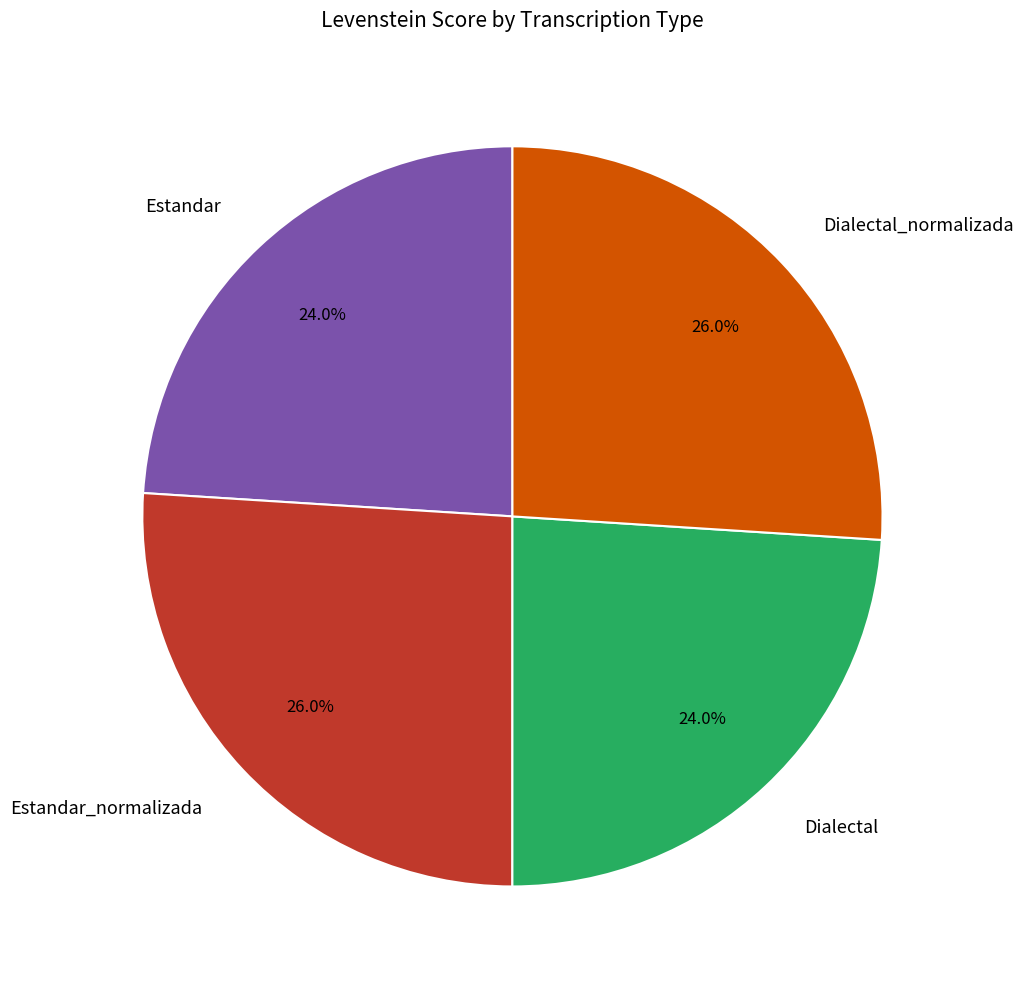

What percentage is NOT represented by Dialectal_normalizada?

74.0%